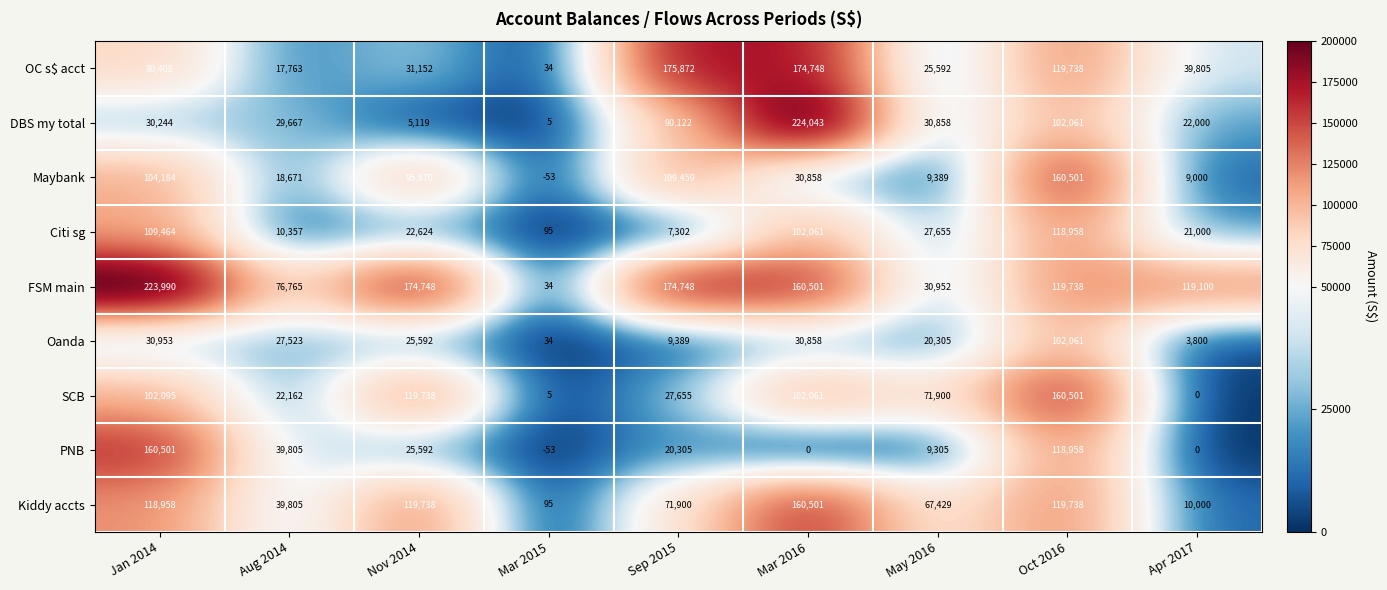

What is the sum of all OC s$ acct values?

665112